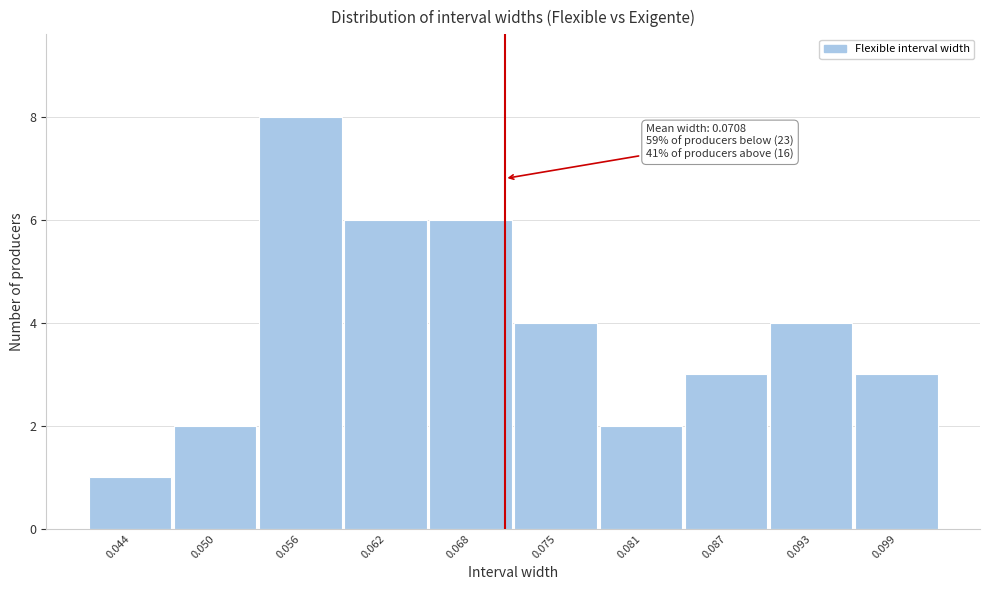

Over which range of the x-axis is the bar tallest?

0.053 to 0.059